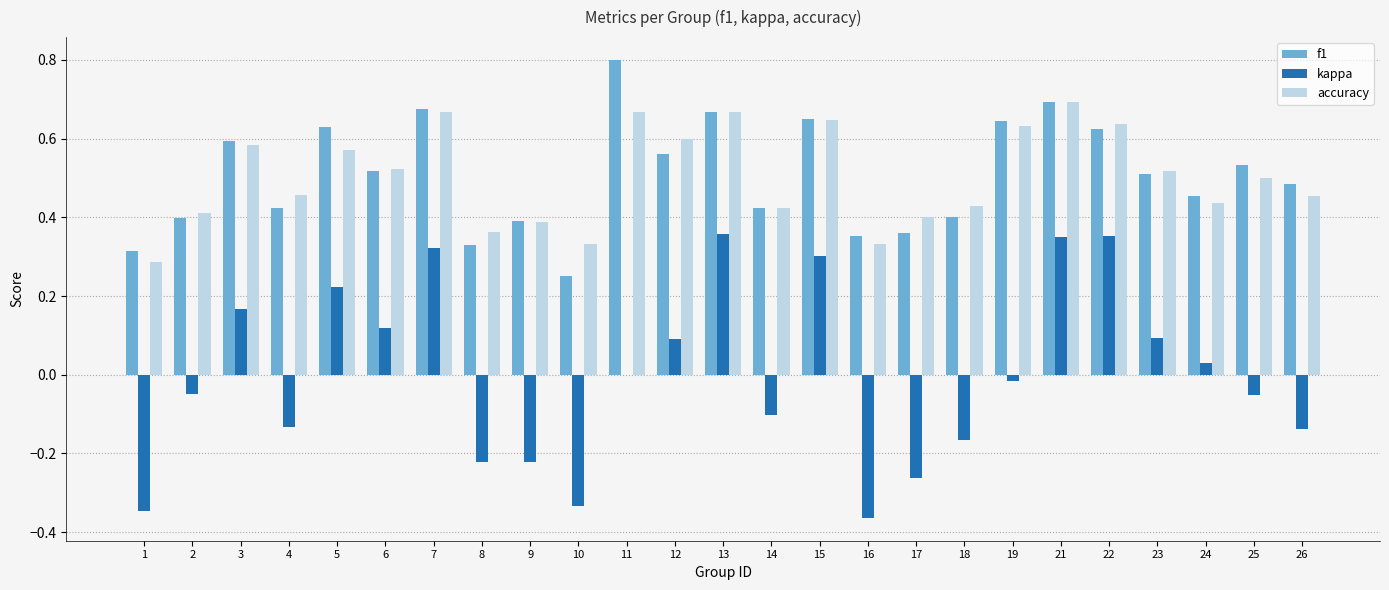

True or false: kappa has a value of 0.1 at 23.

True